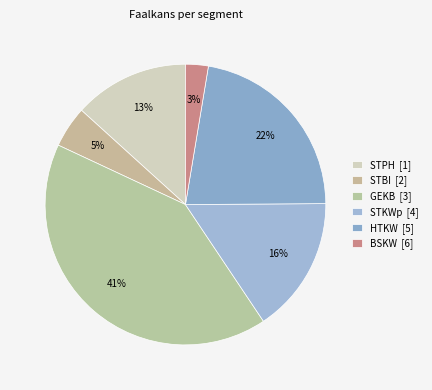

How many segments does this pie chart have?

6